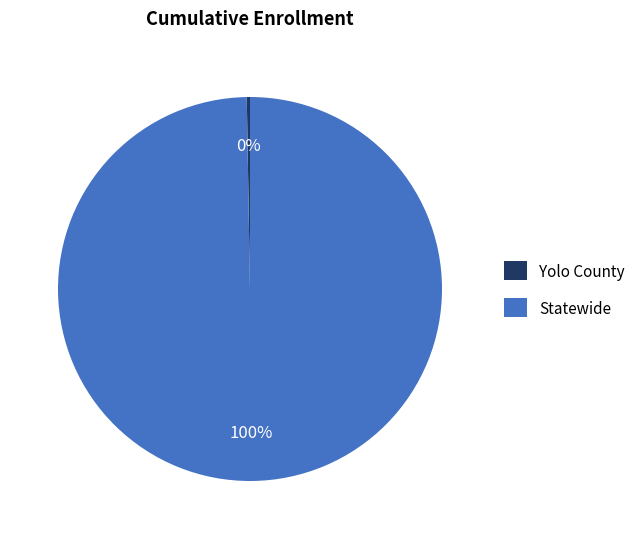

To the nearest percent, what is the average slice percentage?

50%